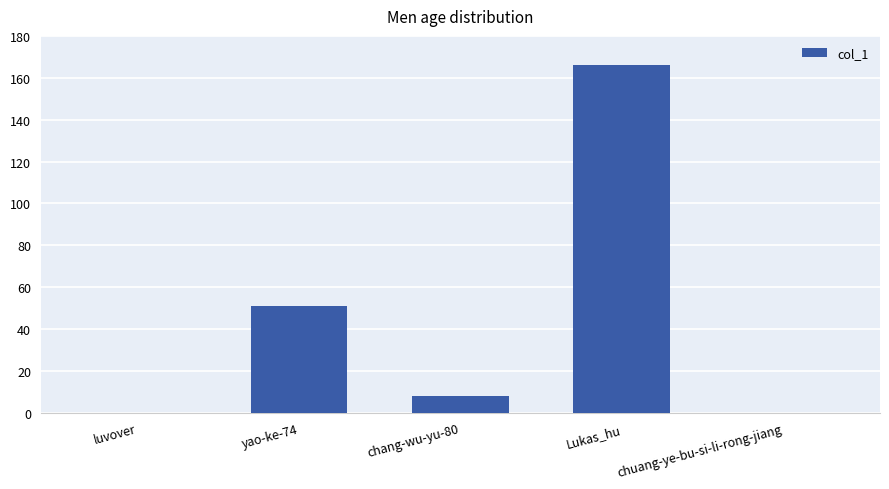

How many distinct data groups are displayed?

1